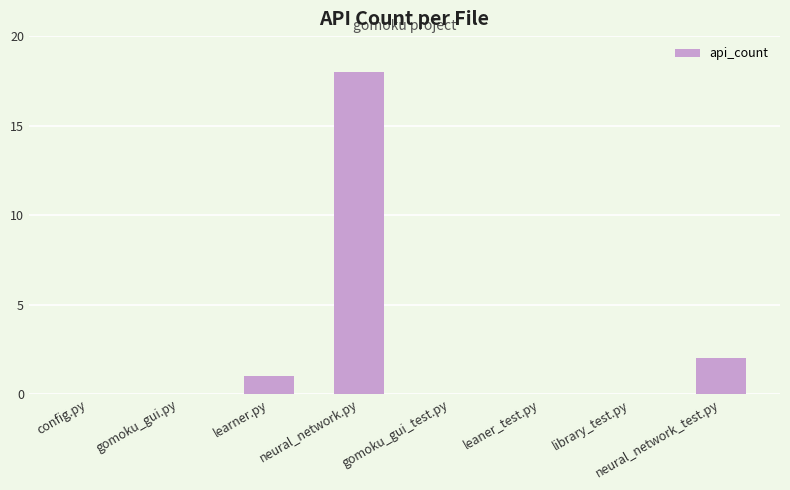

At which category does the chart reach its peak across all series?

neural_network.py